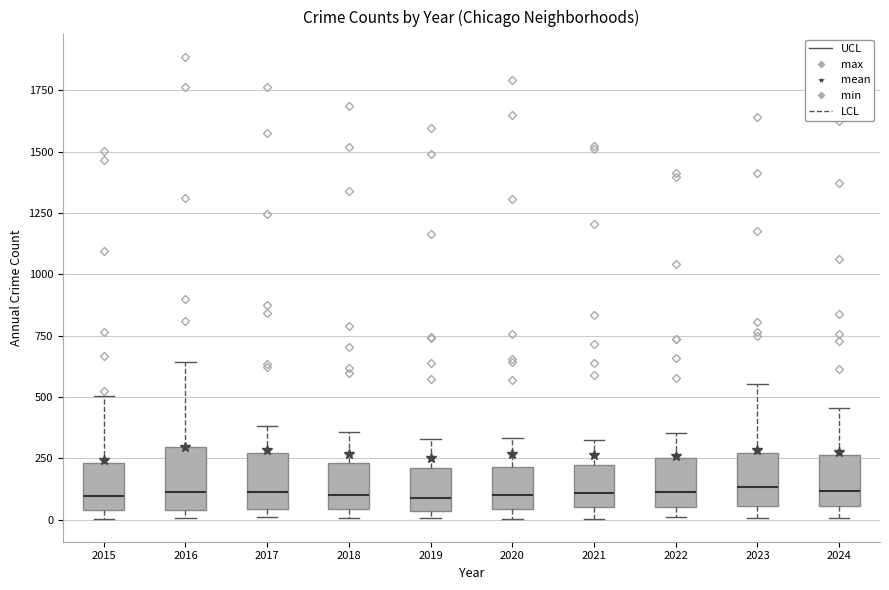

Reading left to right, read every box against the y-axis: the position of its median line, the range the box covers, and the ends of its whiskers. The values are not printed on the chart, so give them approximately, as read against the axis.

2015: median 100, box 50 to 250, whiskers 0 to 500
2016: median 100, box 50 to 300, whiskers 0 to 650
2017: median 100, box 50 to 250, whiskers 0 to 400
2018: median 100, box 50 to 250, whiskers 0 to 350
2019: median 100, box 50 to 200, whiskers 0 to 350
2020: median 100, box 50 to 200, whiskers 0 to 350
2021: median 100, box 50 to 200, whiskers 0 to 300
2022: median 100, box 50 to 250, whiskers 0 to 350
2023: median 150, box 50 to 250, whiskers 0 to 550
2024: median 100, box 50 to 250, whiskers 0 to 450